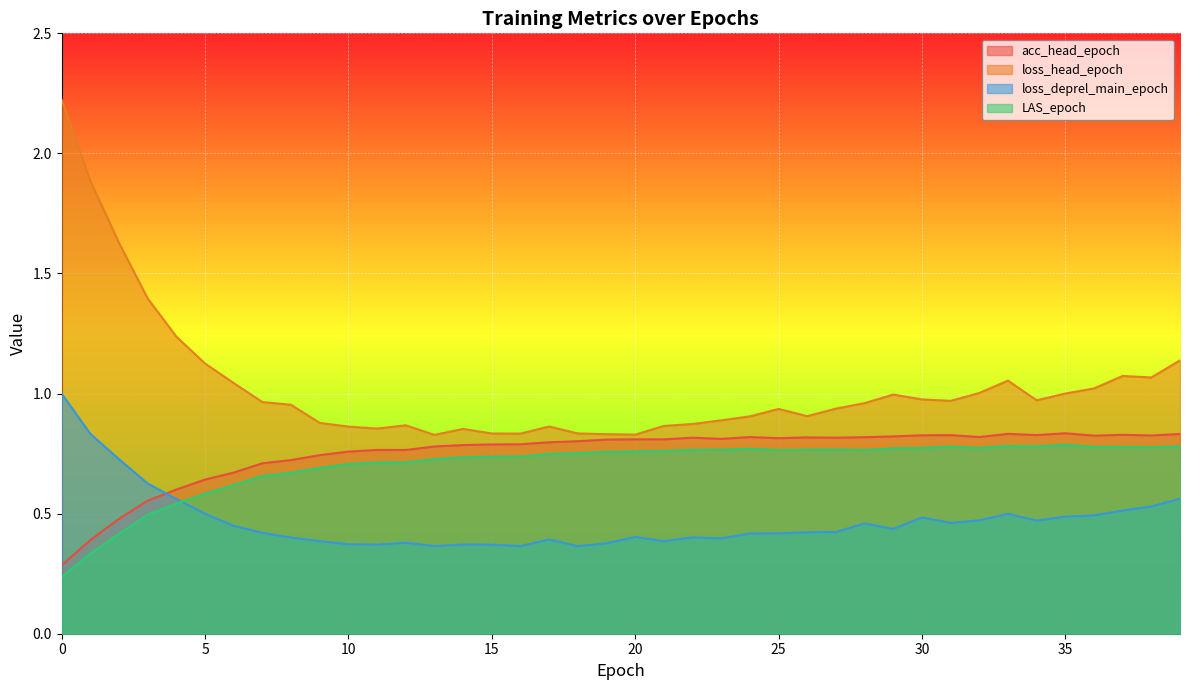

How many interior local peaks does the loss_deprel_main_epoch series have?

8